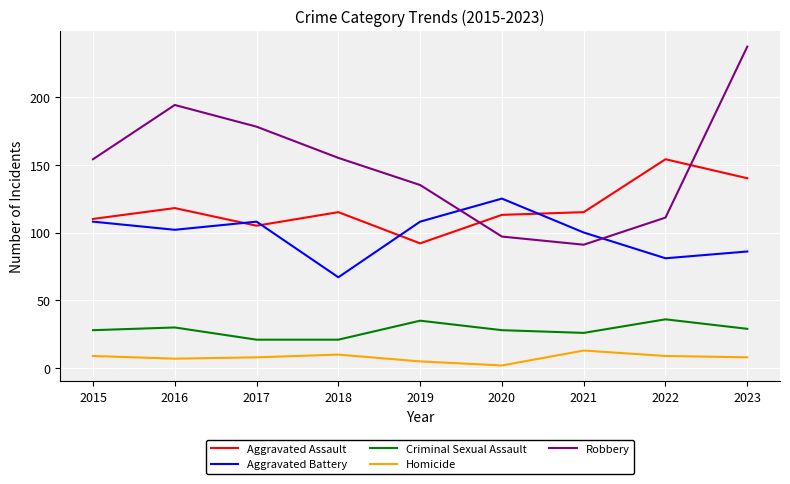

How many distinct data groups are displayed?

5